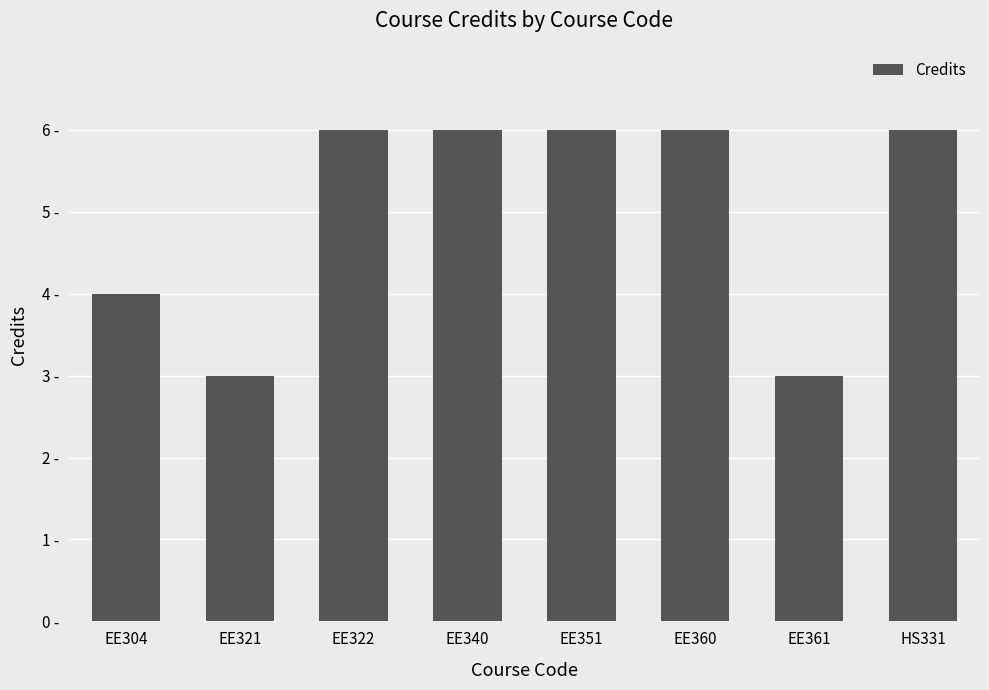

Where is the data nearest to the value 4?

EE304